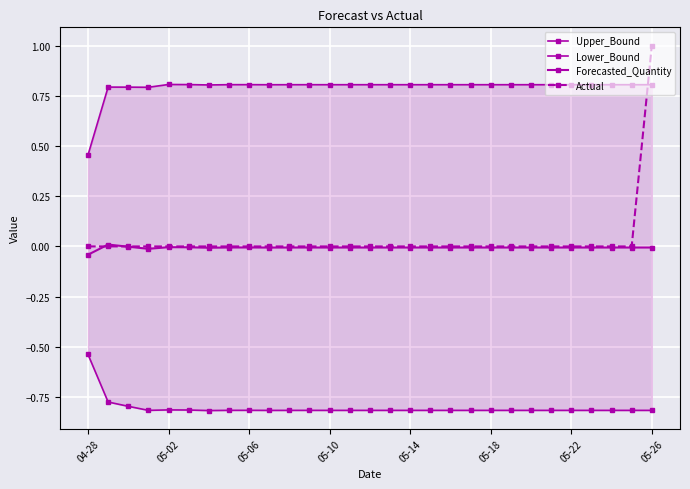

Which series has the widest spread of values?

Actual